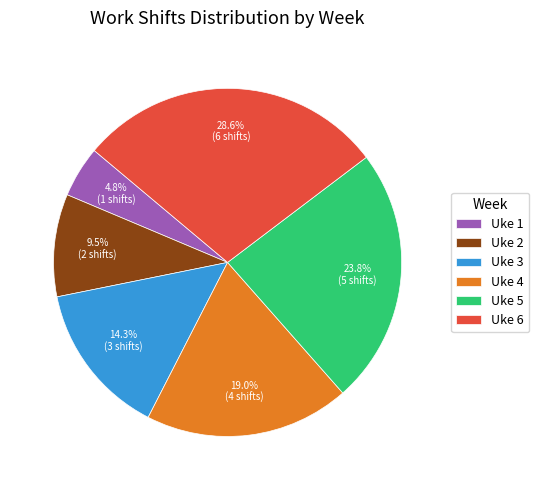

Does Uke 1 represent more than half of the total?

No